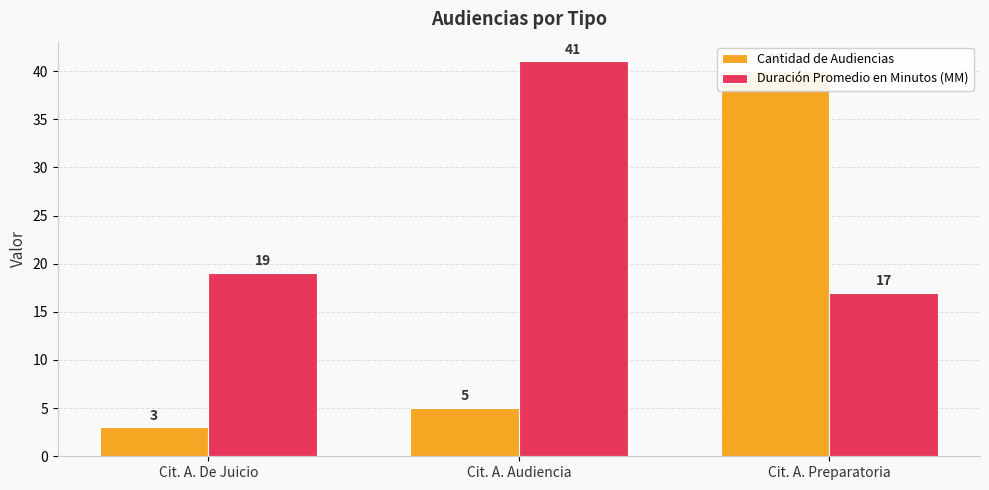

List the series in order of their overall mean, highest first.

Duración Promedio en Minutos (MM), Cantidad de Audiencias